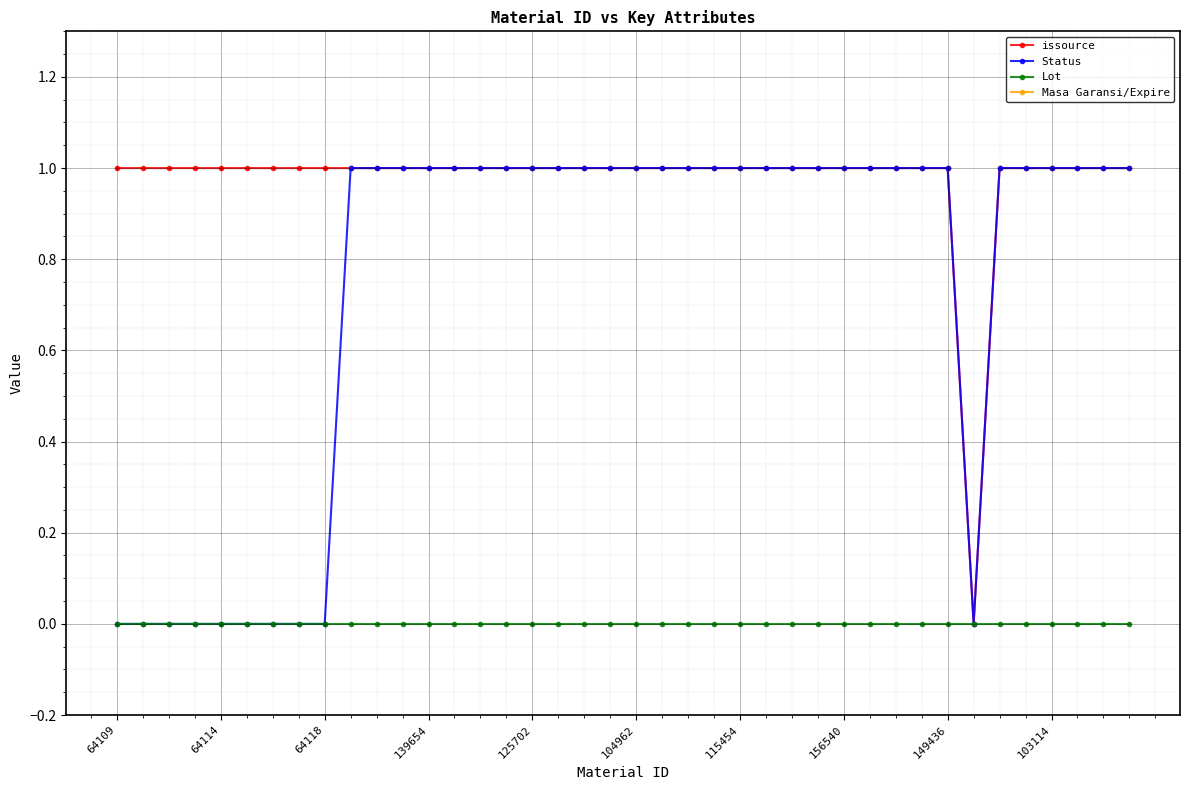

What is the sum of the Masa Garansi/Expire values at 29 and 25?

730